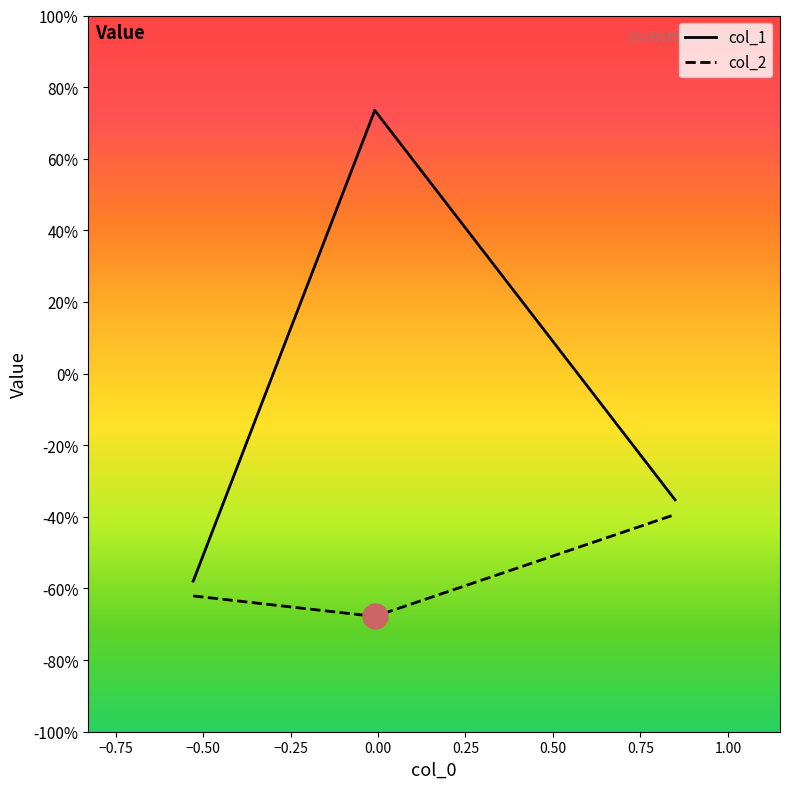

Which series has the largest range (max minus min)?

col_1